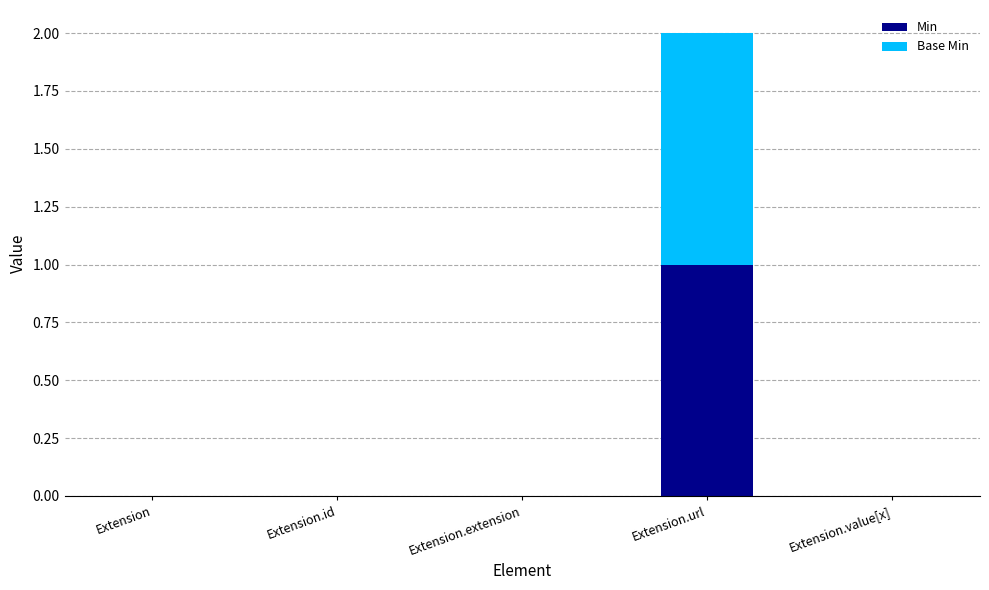

At which category is the sum across all series the highest?

Extension.url